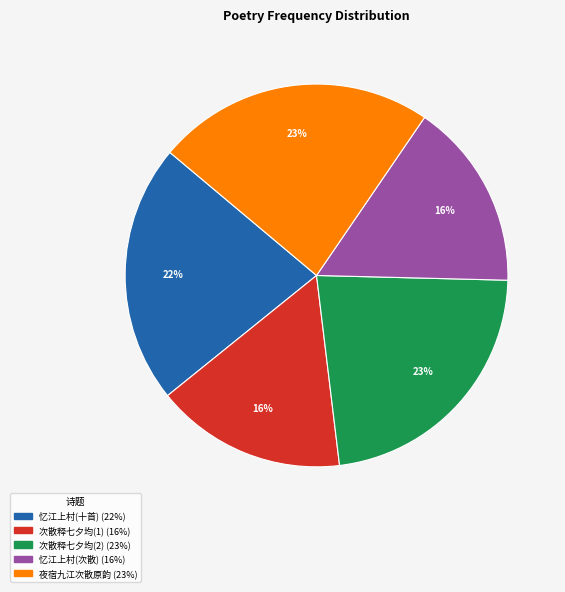

Is there a majority slice in this chart?

No